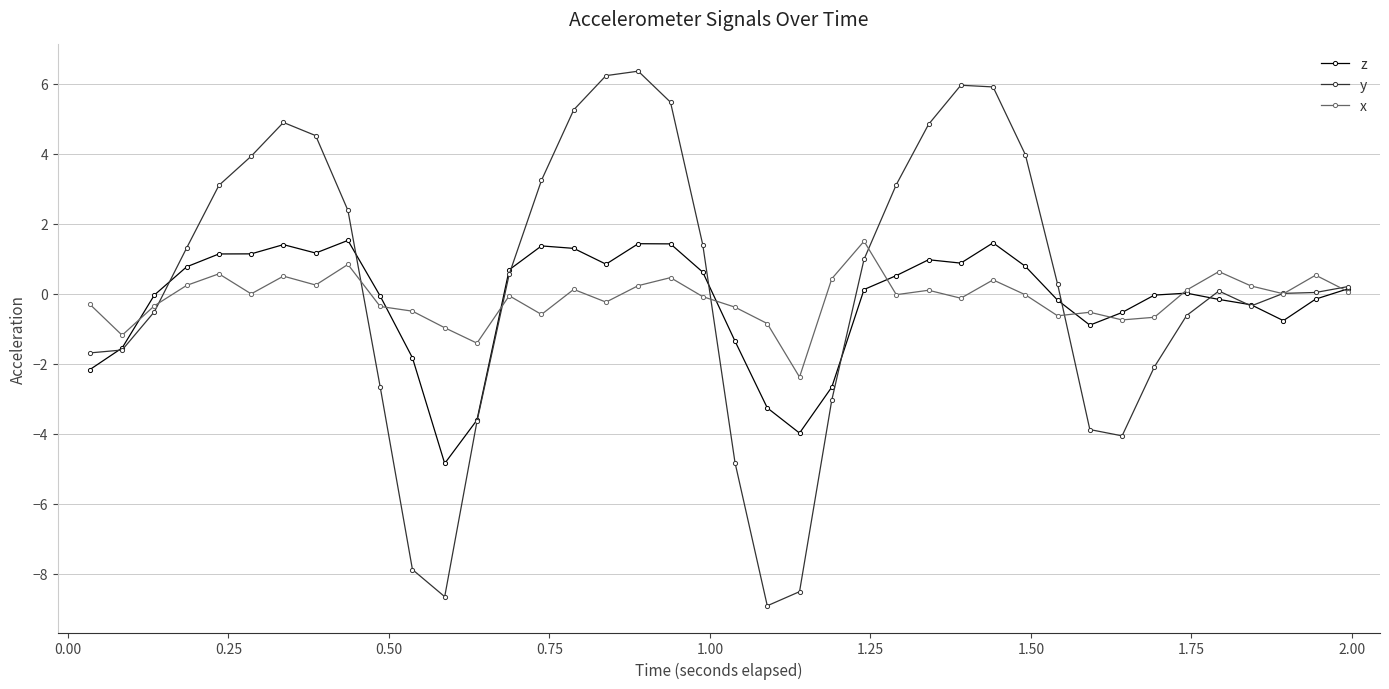

True or false: x has more than 0 points higher than both neighbors.

True